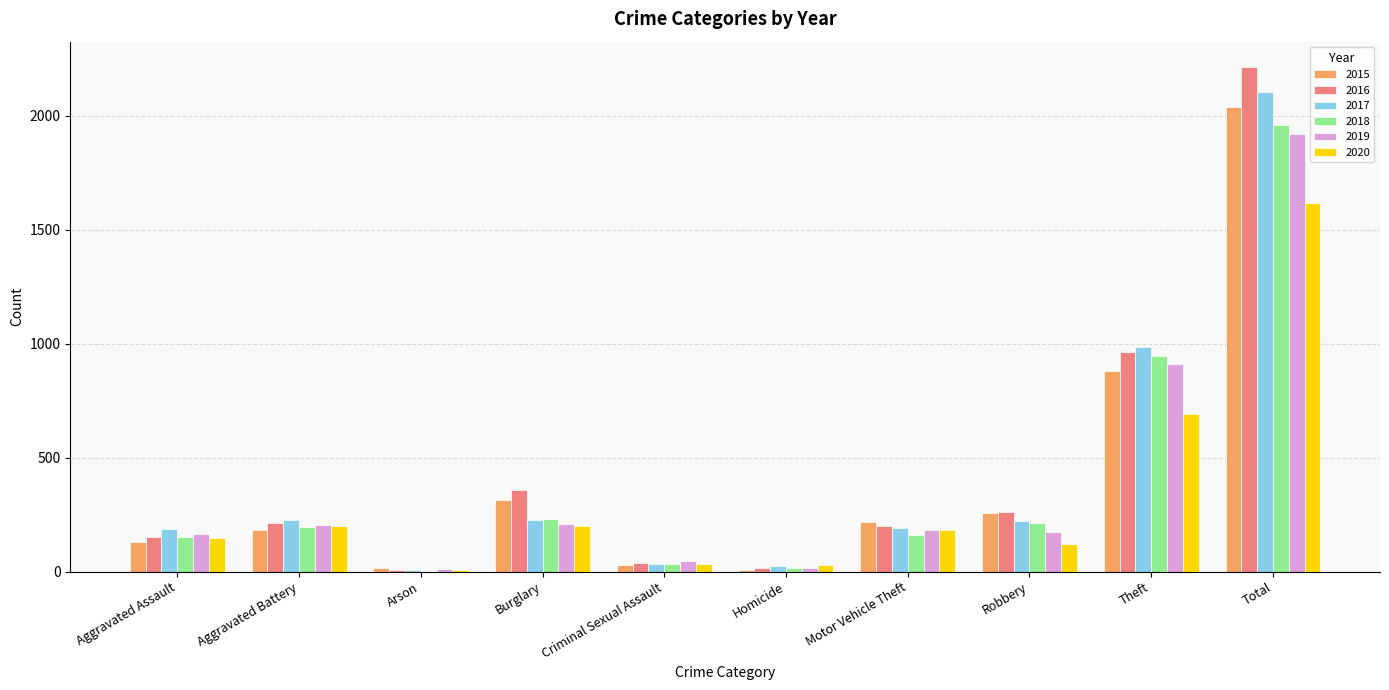

True or false: 2019 has a value of 10 at Arson.

True